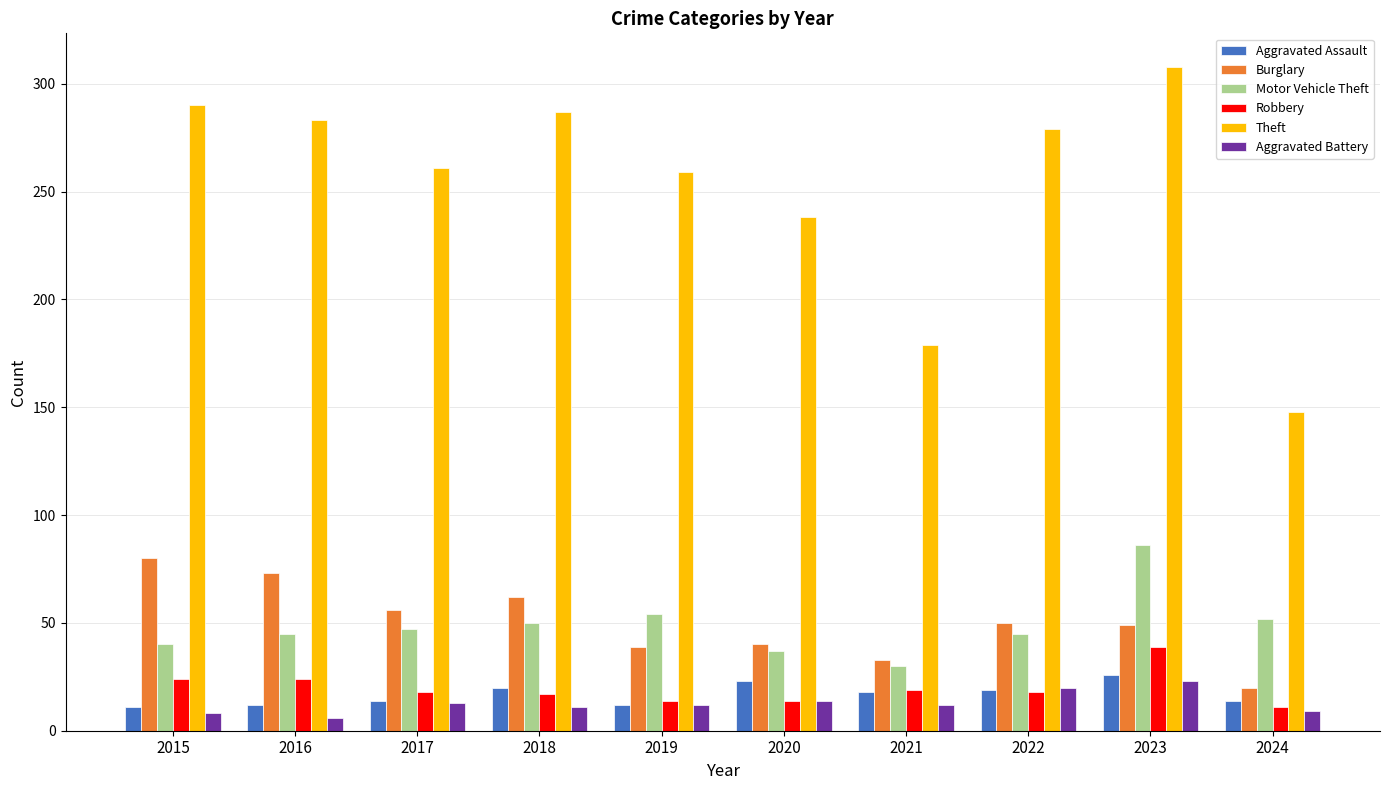

How many bars are there in total?

60